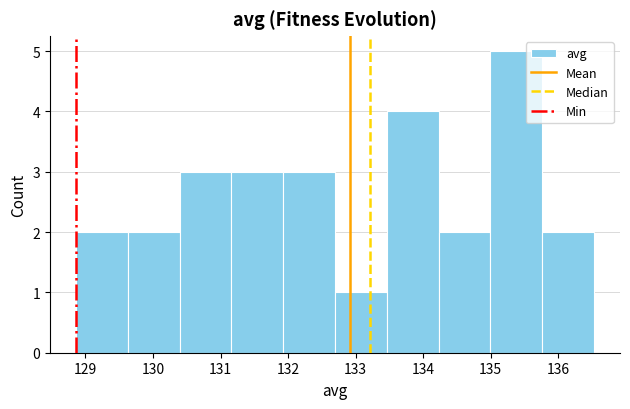

Reading left to right, transcribe this chart: for each bar, give the range it covers on the x-axis and its height. Neither the bar edges nor the heights are printed on the chart, so give them approximately, as read against the axes.

128.9 to 129.6: 2
129.6 to 130.4: 2
130.4 to 131.2: 3
131.2 to 131.9: 3
131.9 to 132.7: 3
132.7 to 133.5: 1
133.5 to 134.2: 4
134.2 to 135.0: 2
135.0 to 135.8: 5
135.8 to 136.5: 2